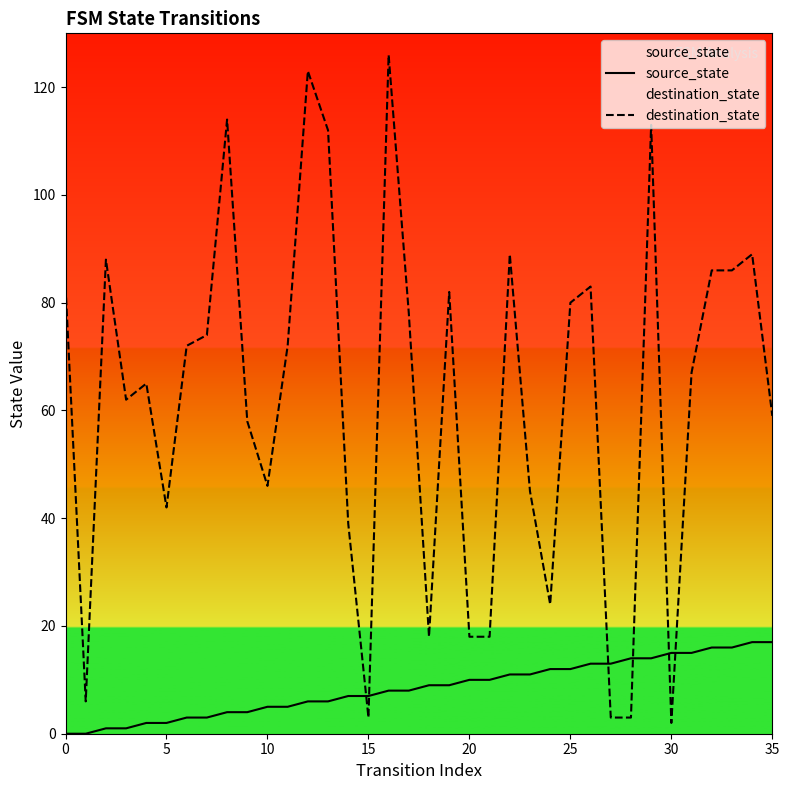

At how many categories does at least one series exceed 18?

28